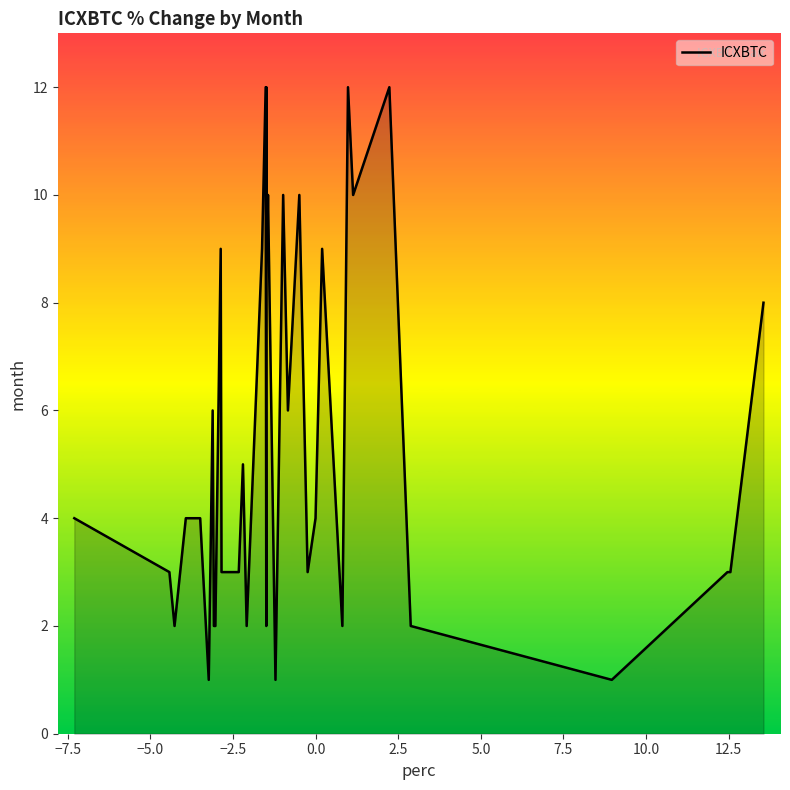

What is the difference between the maximum and second lowest values?

11